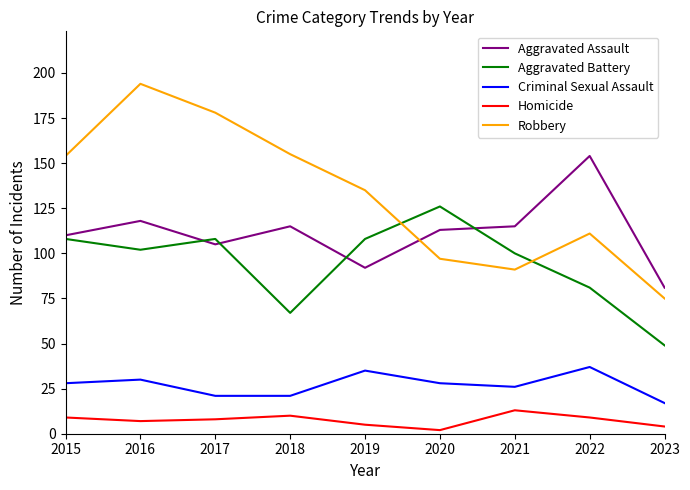

Between 2015 and 2018, which series saw the biggest shift?

Aggravated Battery